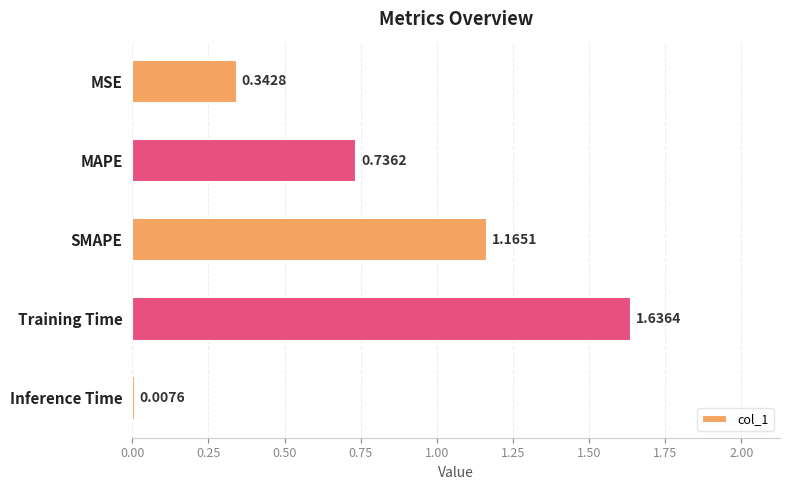

Where is the data nearest to the value 0?

Inference Time